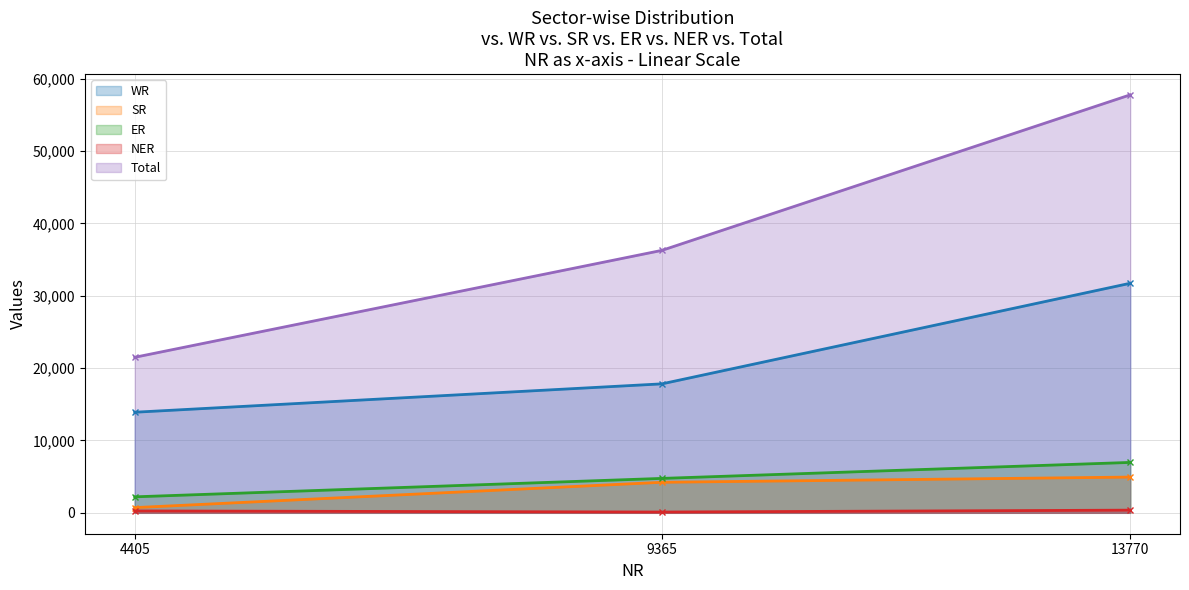

What is the approximate value of WR at 13770, to the nearest 50?

31750